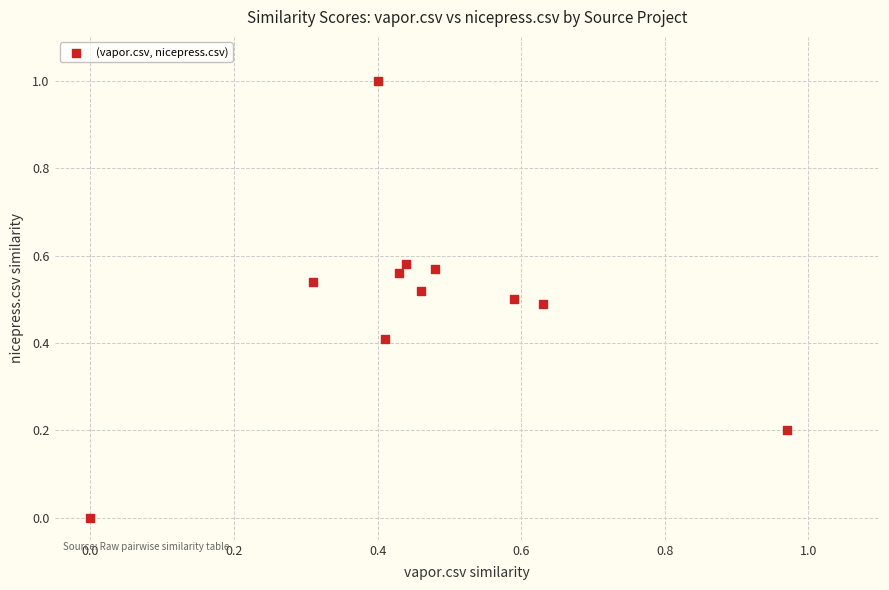

What is the range of X values (max minus min)?

1.0